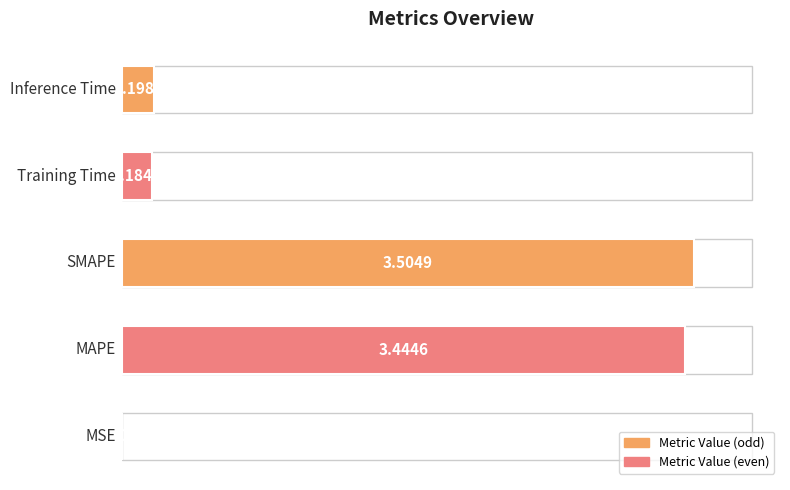

What is the sum of all values?

7.3